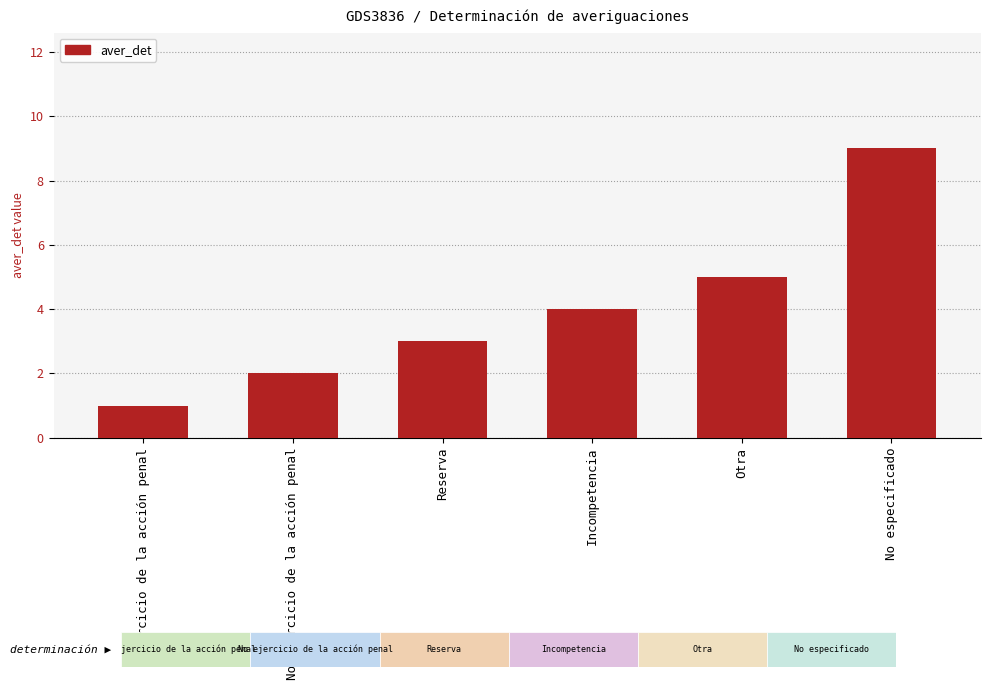

What is the average value?

4